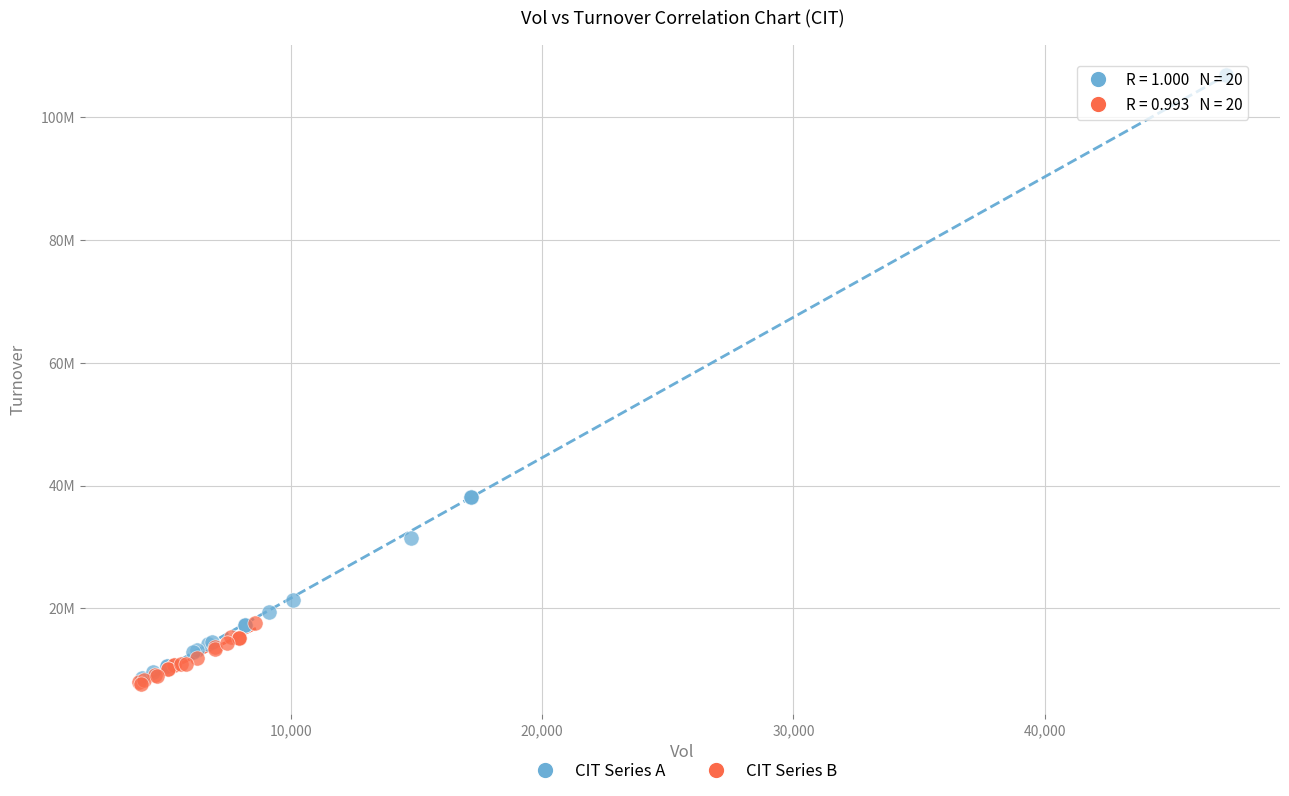

Which series contains the lowest Y value?

CIT Series B